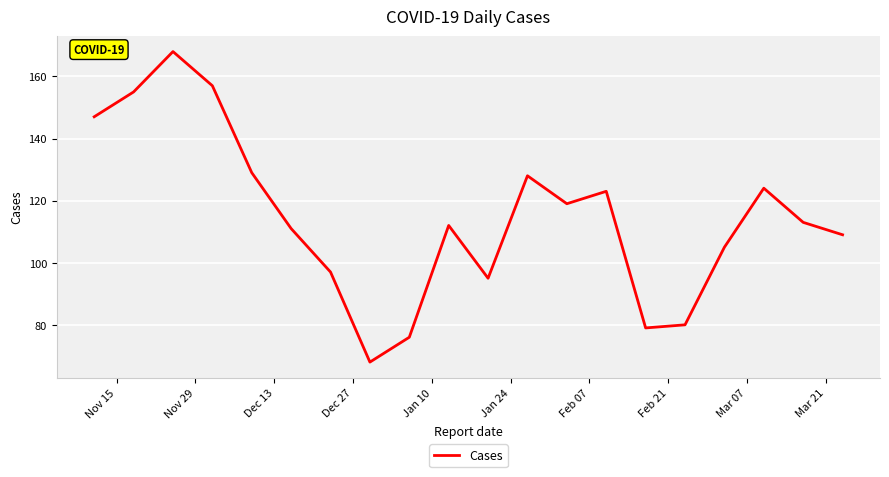

What is the greatest value displayed?

168